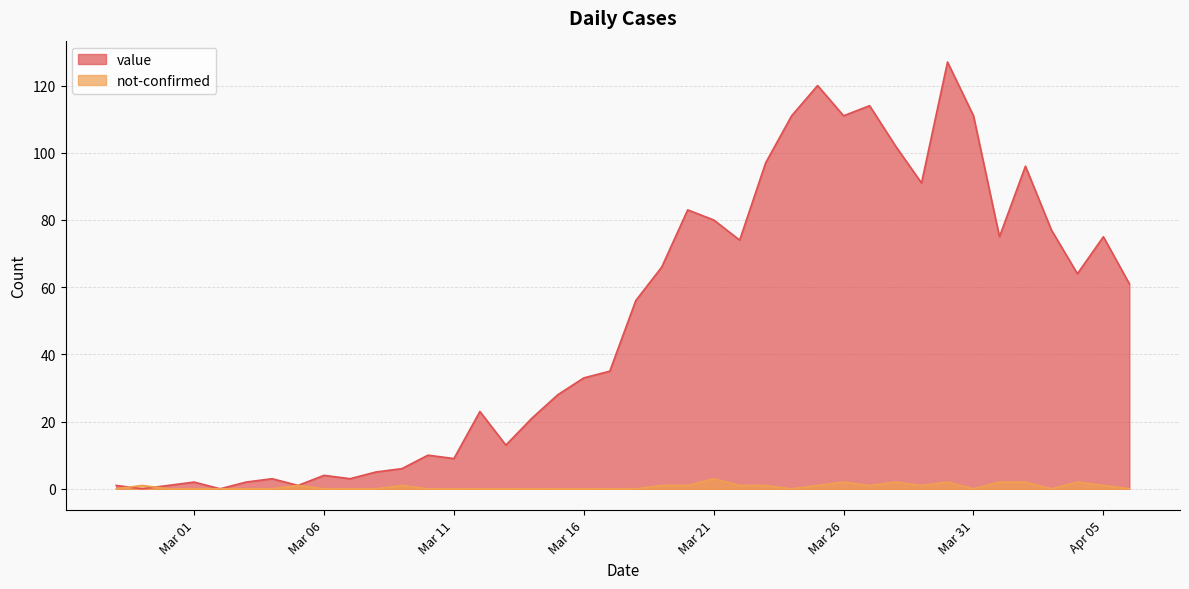

Rank the series at Mar 11 from lowest to highest value.

not-confirmed, value